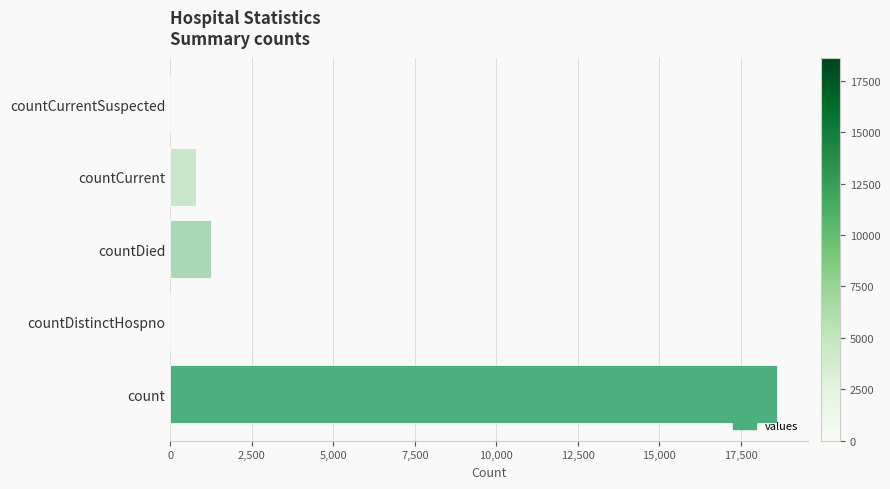

At which label is the value closest to 9307?

countDied